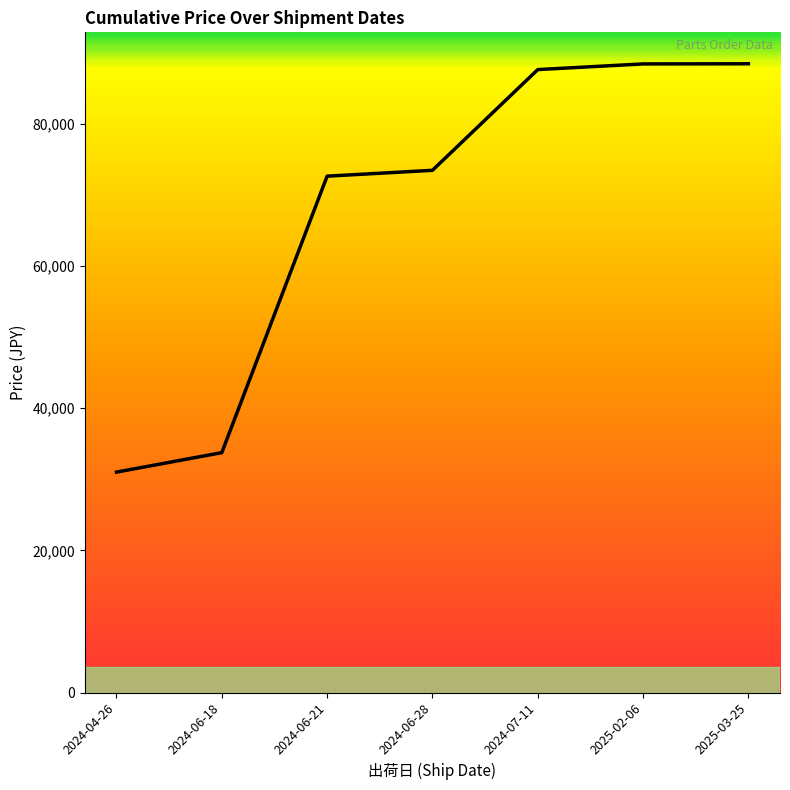

At which label is the value closest to 59715?

2024-06-21